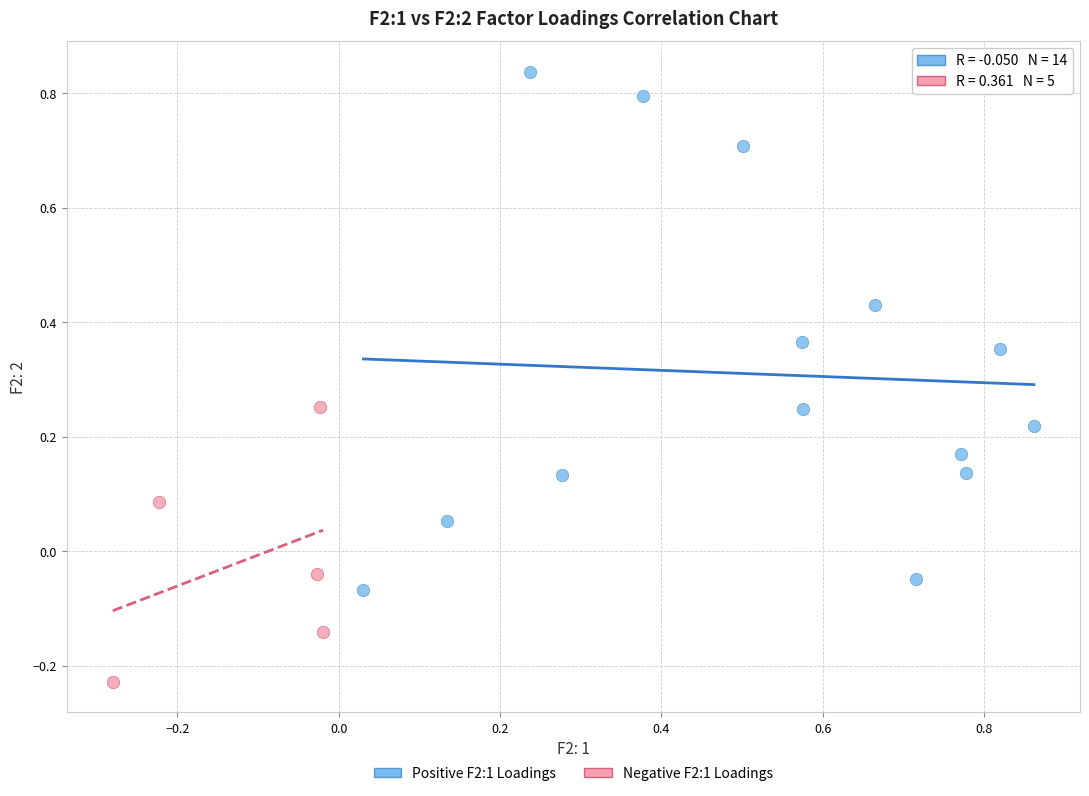

Which series reaches the minimum Y coordinate?

Negative F2:1 Loadings